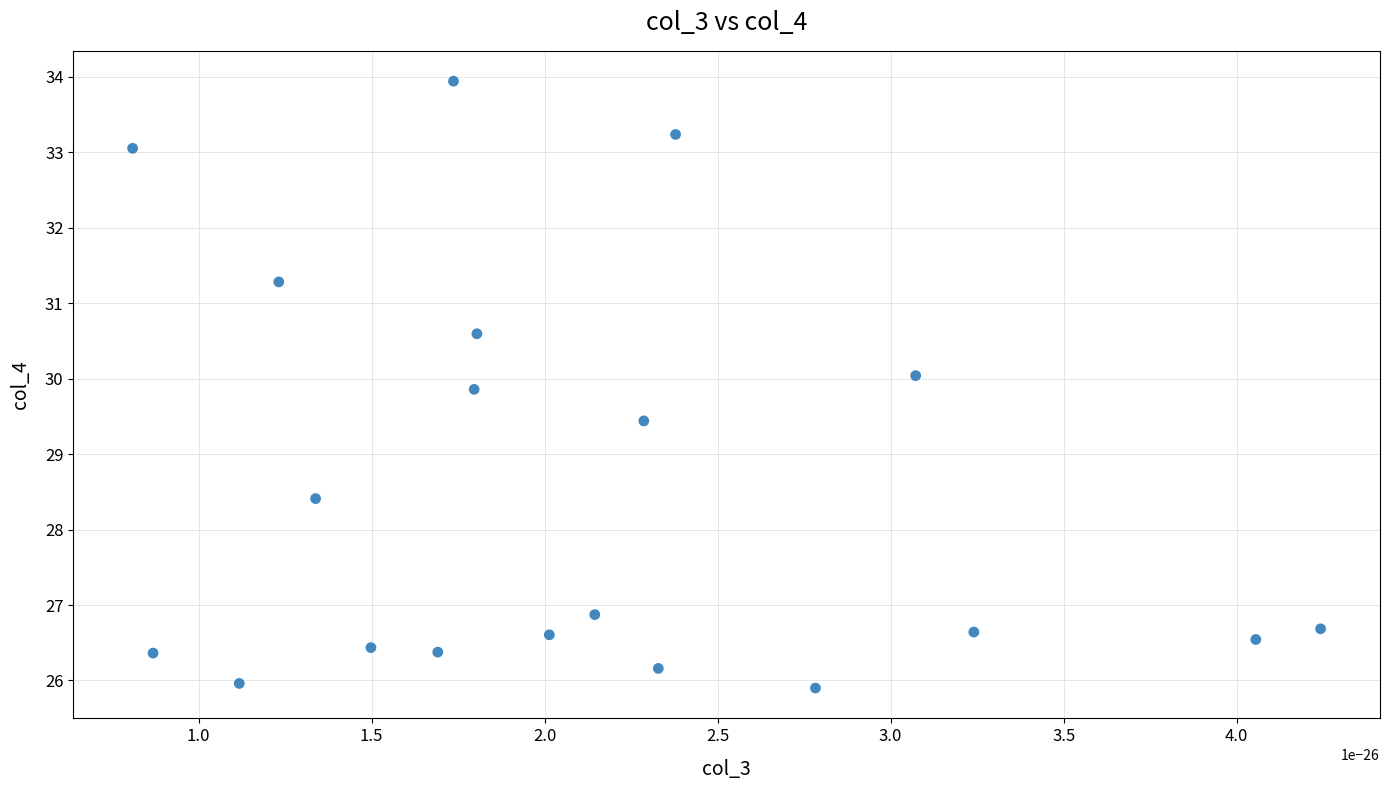

What is the range of Y values (max minus min)?

8.0